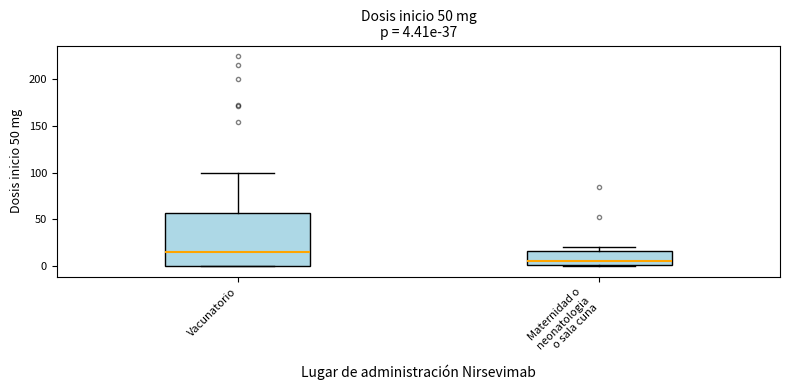

Comparing the boxes themselves (not the whiskers), which one is the tallest?

Vacunatorio